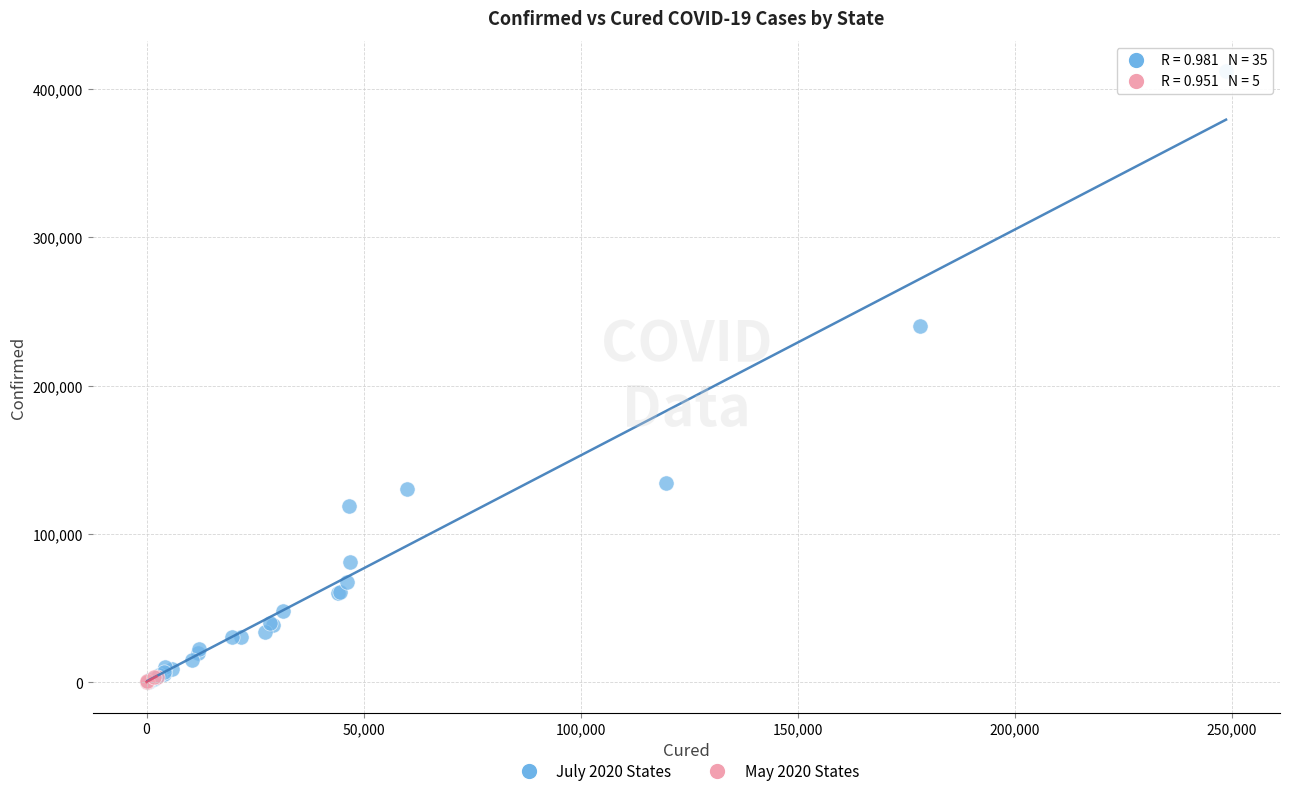

Which series reaches the maximum Y coordinate?

July 2020 States